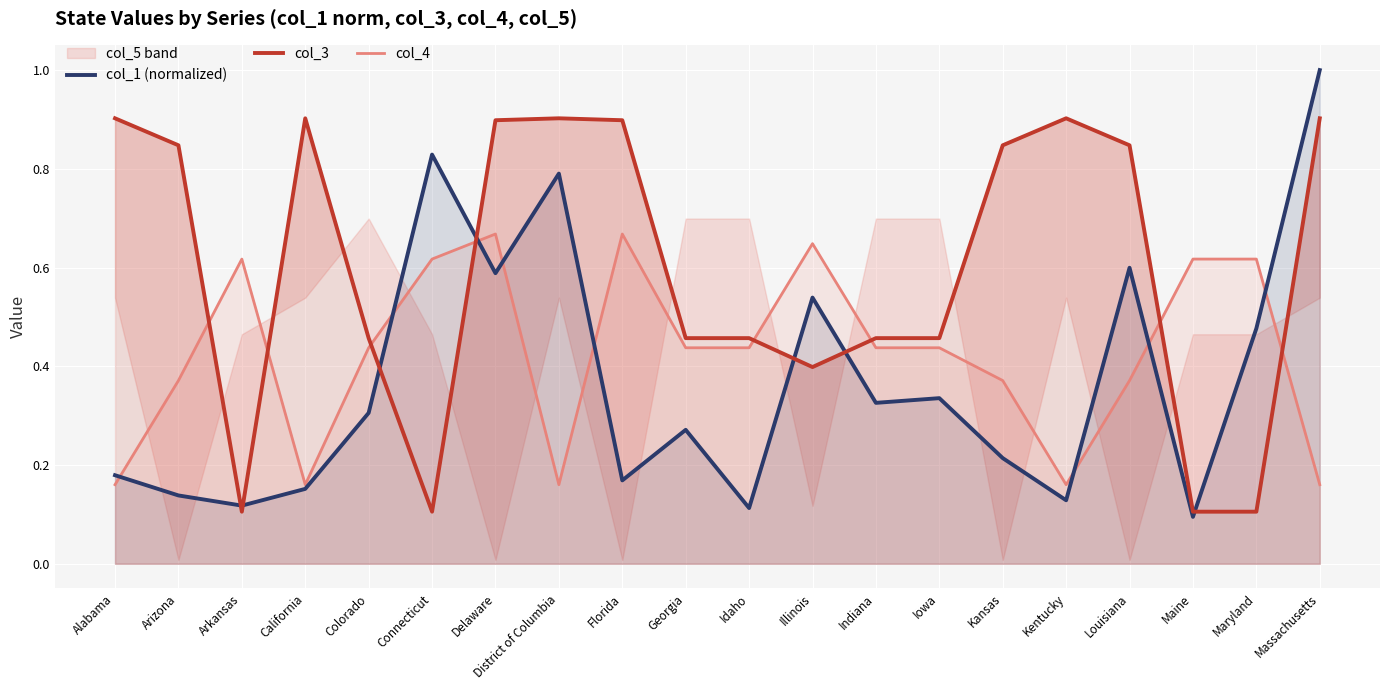

What is the maximum value for col_1 (normalized)?

1.0